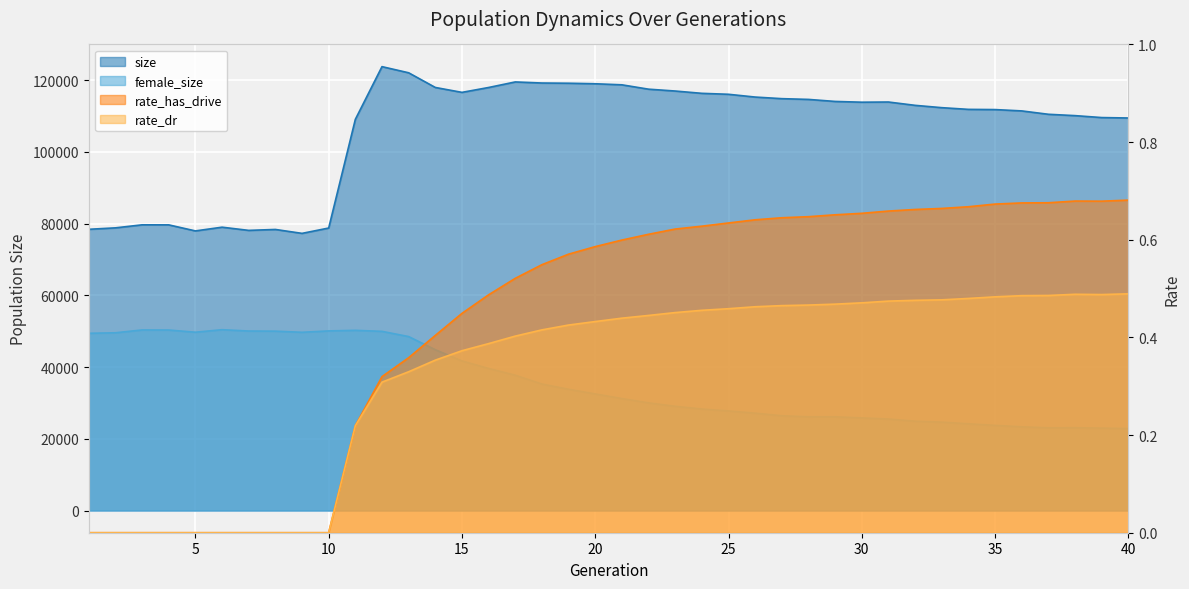

In female_size, how many points are lower than both neighbors (excluding endpoints)?

4